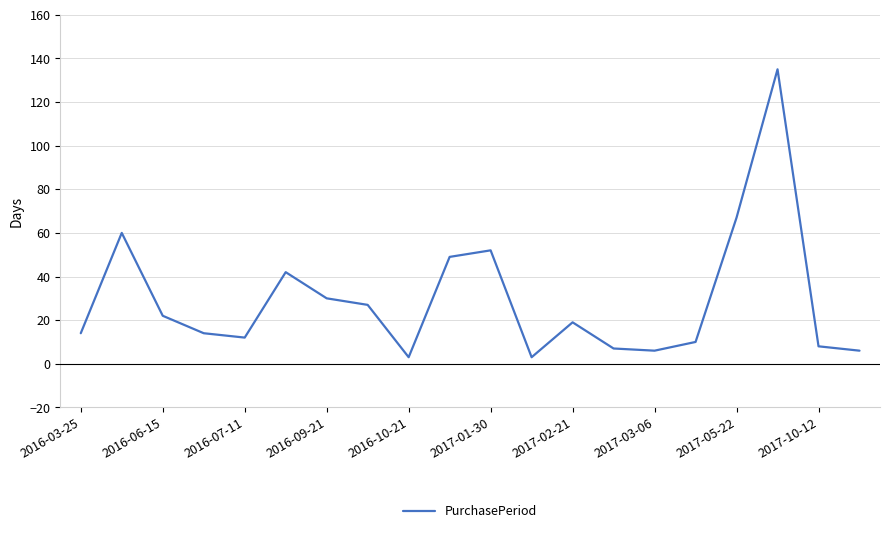

What is the maximum value shown in the chart?

135